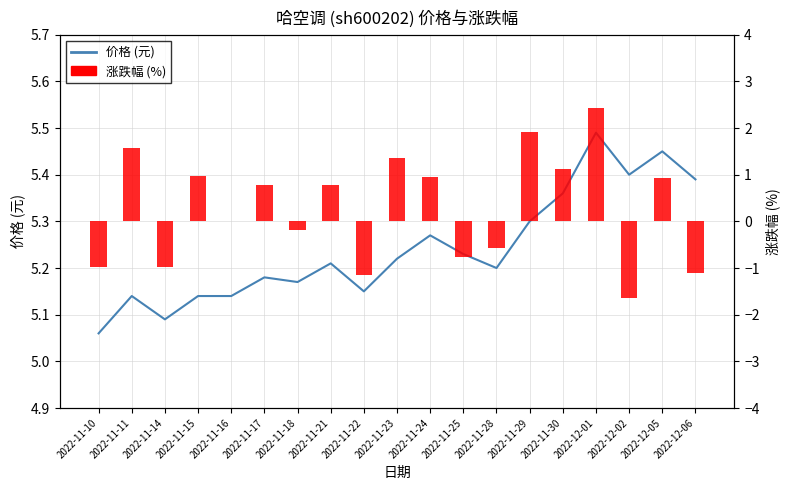

How many data points does each series have?

19